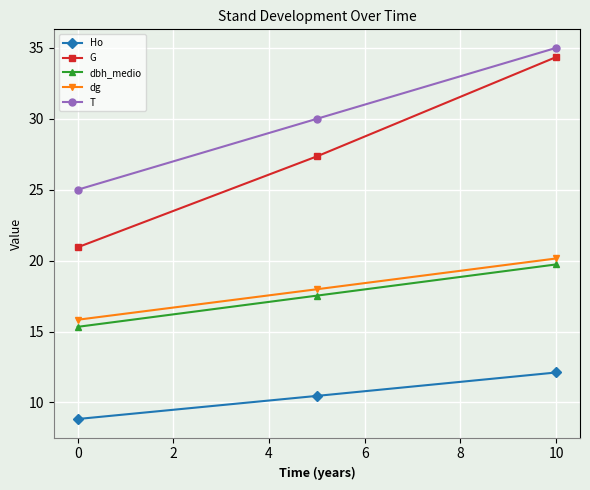

What is the difference between the maximum and second lowest values in the G series?

7.0